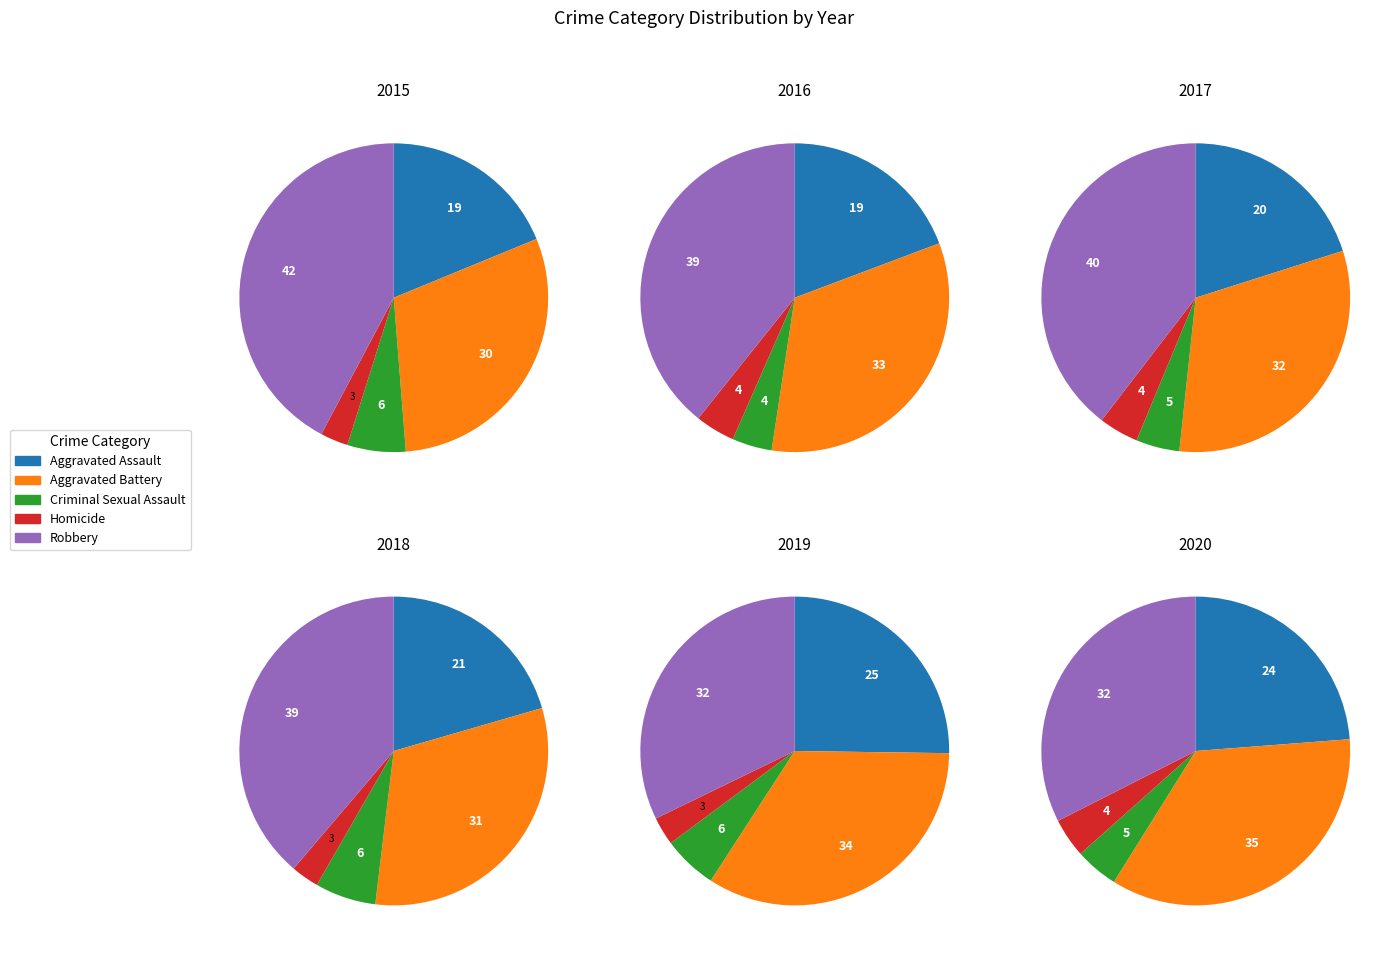

What is the ratio of the value at Homicide to the value at Criminal Sexual Assault?

0.5